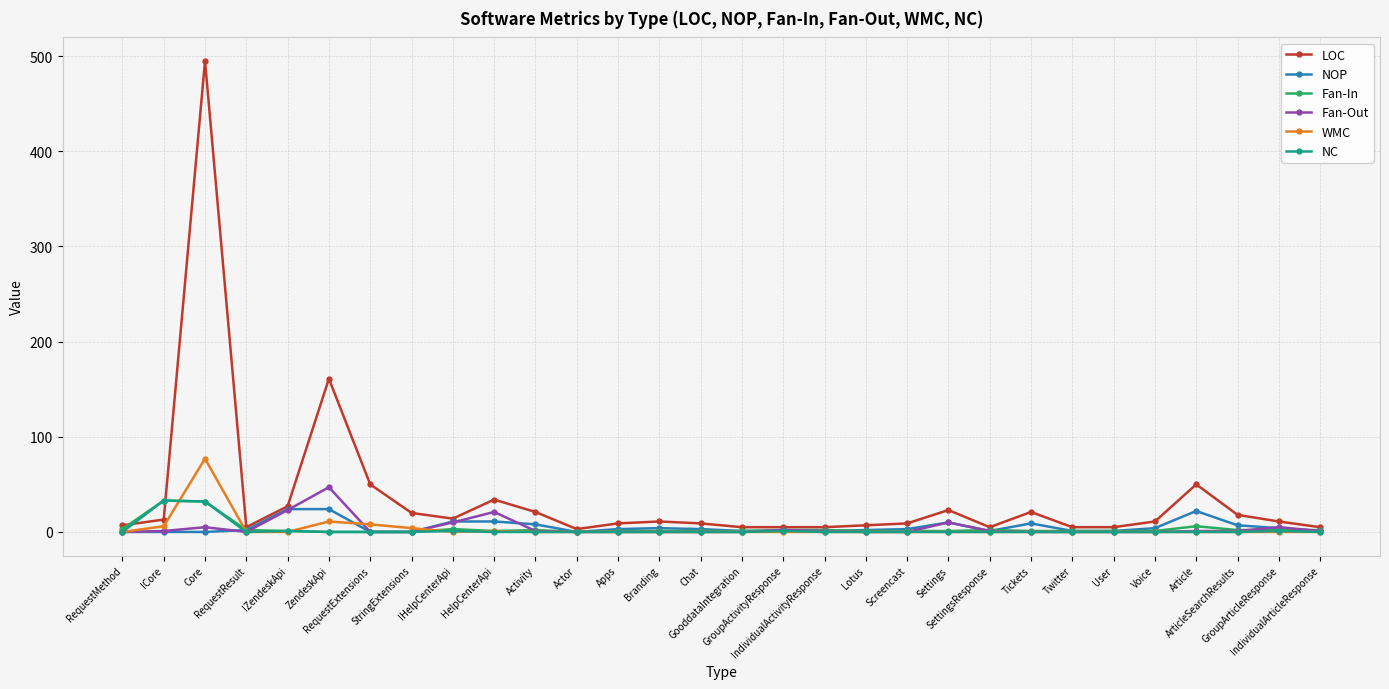

Which series has the largest total across all categories?

LOC